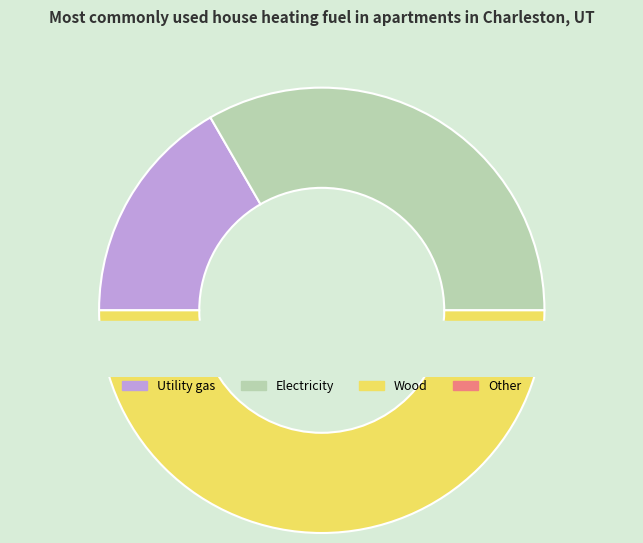

Which has a higher value, 3 or 1?

3